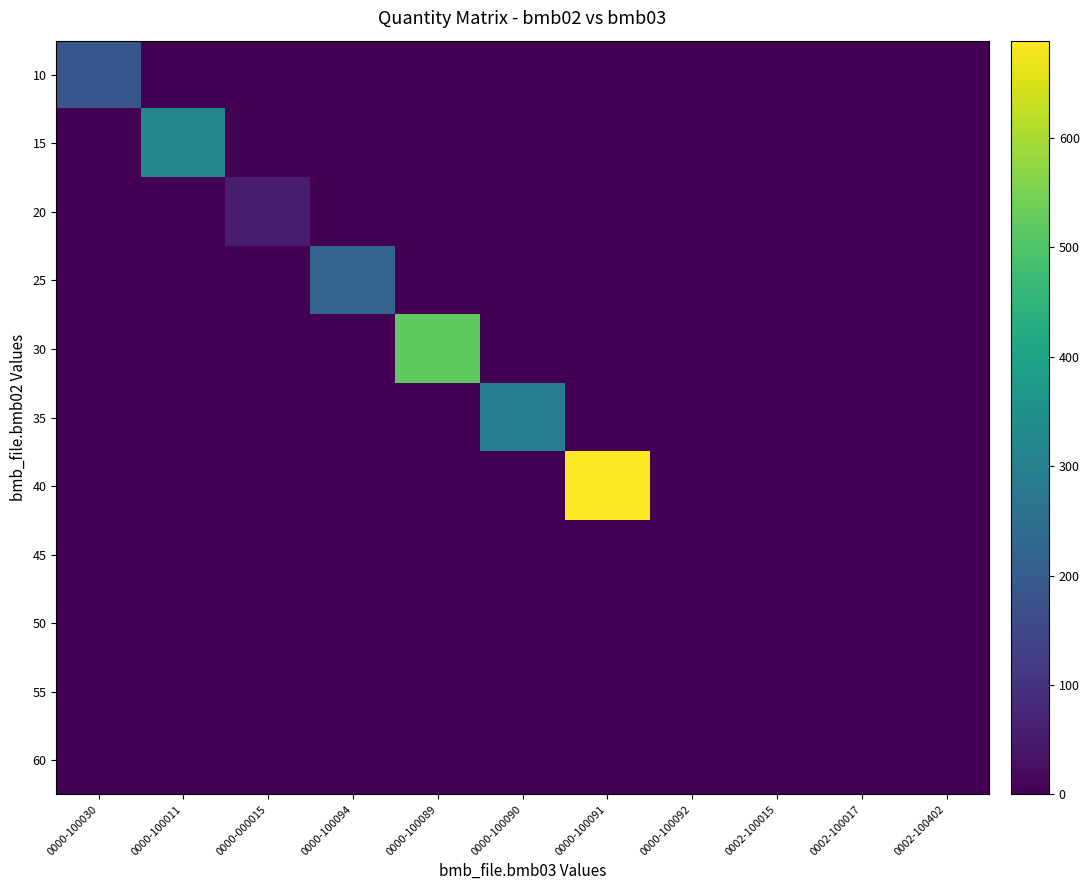

Reading left to right, what are all the values shown in this chart?

10: 0000-100030=185.0	0000-100011=0.0	0000-000015=0.0	0000-100094=0.0	0000-100089=0.0	0000-100090=0.0	0000-100091=0.0	0000-100092=0.0	0002-100015=0.0	0002-100017=0.0	0002-100402=0.0
15: 0000-100030=0.0	0000-100011=314.0	0000-000015=0.0	0000-100094=0.0	0000-100089=0.0	0000-100090=0.0	0000-100091=0.0	0000-100092=0.0	0002-100015=0.0	0002-100017=0.0	0002-100402=0.0
20: 0000-100030=0.0	0000-100011=0.0	0000-000015=55.0	0000-100094=0.0	0000-100089=0.0	0000-100090=0.0	0000-100091=0.0	0000-100092=0.0	0002-100015=0.0	0002-100017=0.0	0002-100402=0.0
25: 0000-100030=0.0	0000-100011=0.0	0000-000015=0.0	0000-100094=226.0	0000-100089=0.0	0000-100090=0.0	0000-100091=0.0	0000-100092=0.0	0002-100015=0.0	0002-100017=0.0	0002-100402=0.0
30: 0000-100030=0.0	0000-100011=0.0	0000-000015=0.0	0000-100094=0.0	0000-100089=520.0	0000-100090=0.0	0000-100091=0.0	0000-100092=0.0	0002-100015=0.0	0002-100017=0.0	0002-100402=0.0
35: 0000-100030=0.0	0000-100011=0.0	0000-000015=0.0	0000-100094=0.0	0000-100089=0.0	0000-100090=295.0	0000-100091=0.0	0000-100092=0.0	0002-100015=0.0	0002-100017=0.0	0002-100402=0.0
40: 0000-100030=0.0	0000-100011=0.0	0000-000015=0.0	0000-100094=0.0	0000-100089=0.0	0000-100090=0.0	0000-100091=689.0	0000-100092=0.0	0002-100015=0.0	0002-100017=0.0	0002-100402=0.0
45: 0000-100030=0.0	0000-100011=0.0	0000-000015=0.0	0000-100094=0.0	0000-100089=0.0	0000-100090=0.0	0000-100091=0.0	0000-100092=0.0	0002-100015=0.0	0002-100017=0.0	0002-100402=0.0
50: 0000-100030=0.0	0000-100011=0.0	0000-000015=0.0	0000-100094=0.0	0000-100089=0.0	0000-100090=0.0	0000-100091=0.0	0000-100092=0.0	0002-100015=1.5	0002-100017=0.0	0002-100402=0.0
55: 0000-100030=0.0	0000-100011=0.0	0000-000015=0.0	0000-100094=0.0	0000-100089=0.0	0000-100090=0.0	0000-100091=0.0	0000-100092=0.0	0002-100015=0.0	0002-100017=0.0	0002-100402=0.0
60: 0000-100030=0.0	0000-100011=0.0	0000-000015=0.0	0000-100094=0.0	0000-100089=0.0	0000-100090=0.0	0000-100091=0.0	0000-100092=0.0	0002-100015=0.0	0002-100017=0.0	0002-100402=0.0